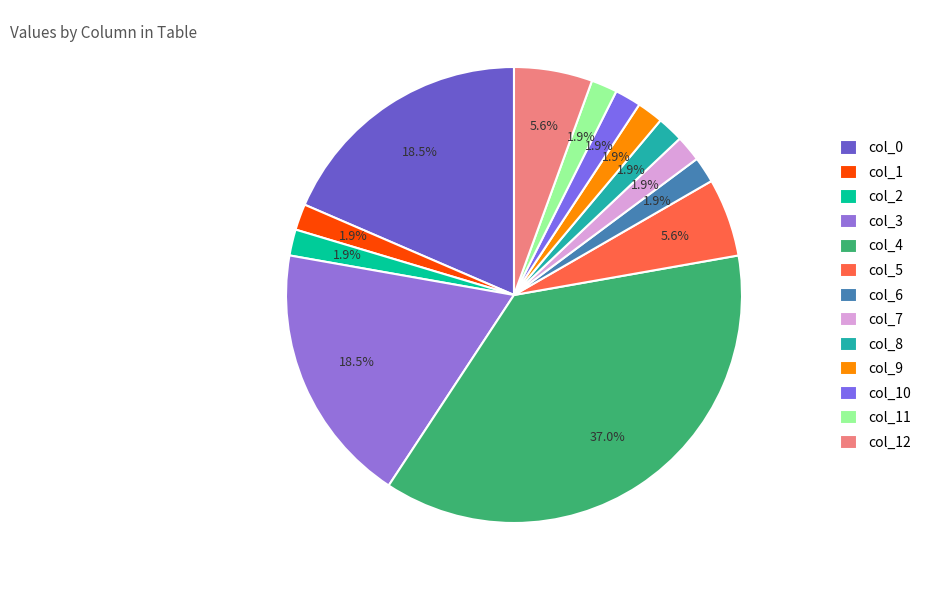

The col_12 slice represents 6% of the pie. True or false?

True